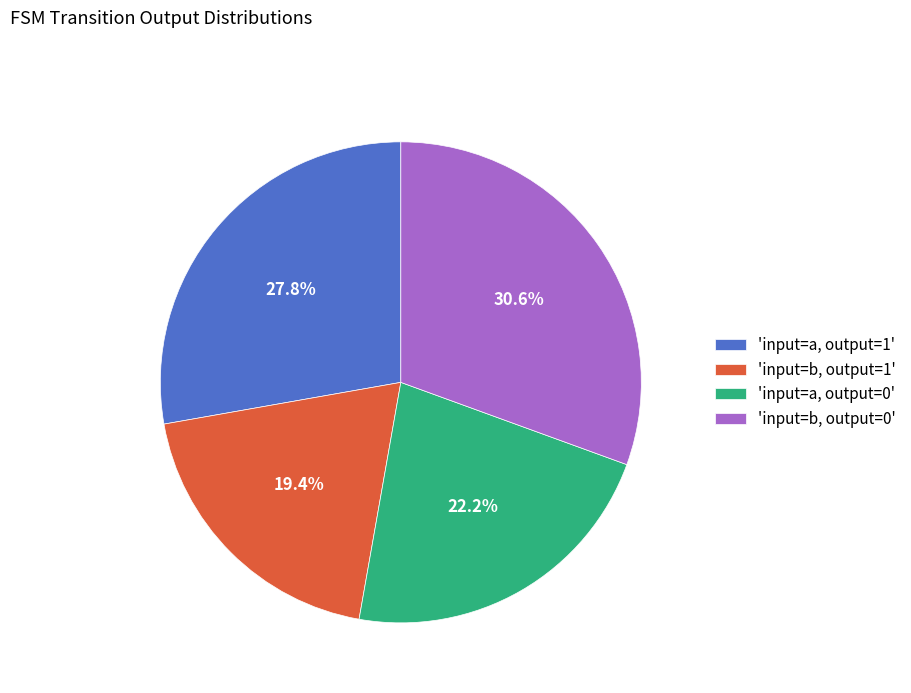

Combined, do 'input=b, output=0' and 'input=a, output=0' account for over 50%?

Yes